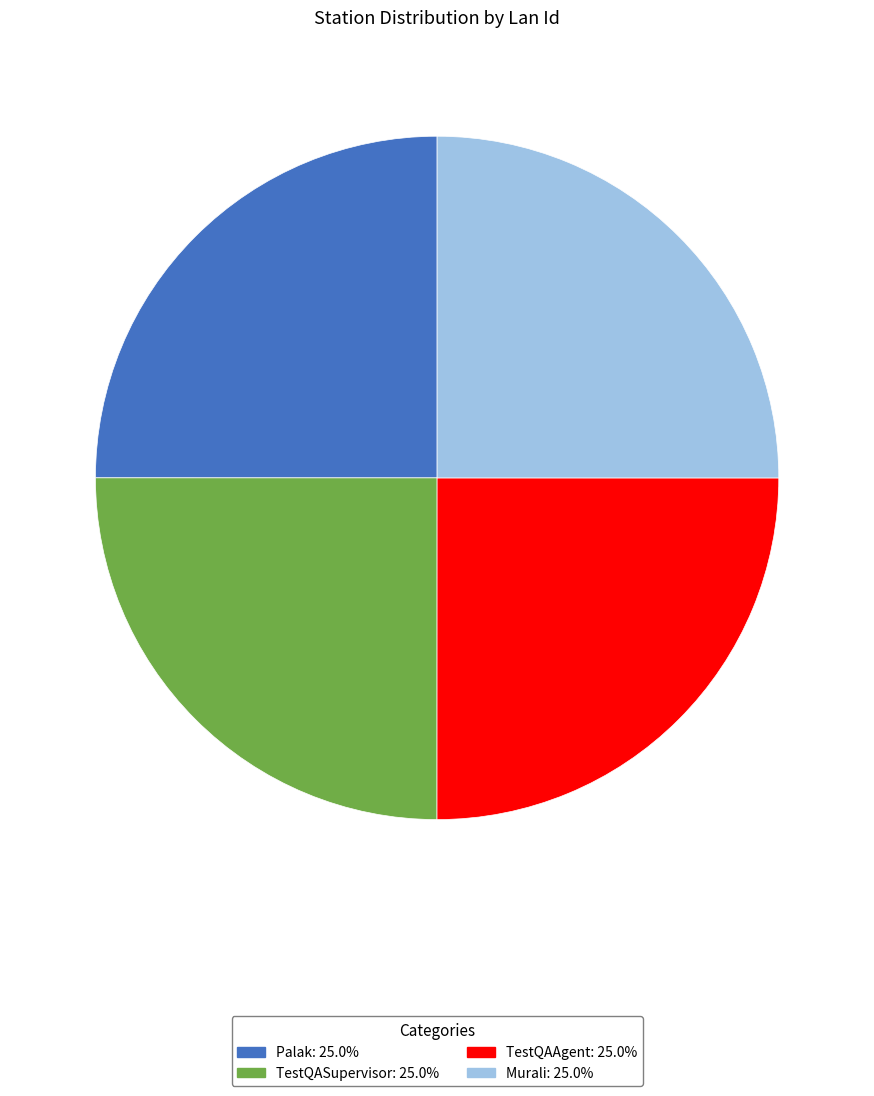

Is there a majority slice in this chart?

No